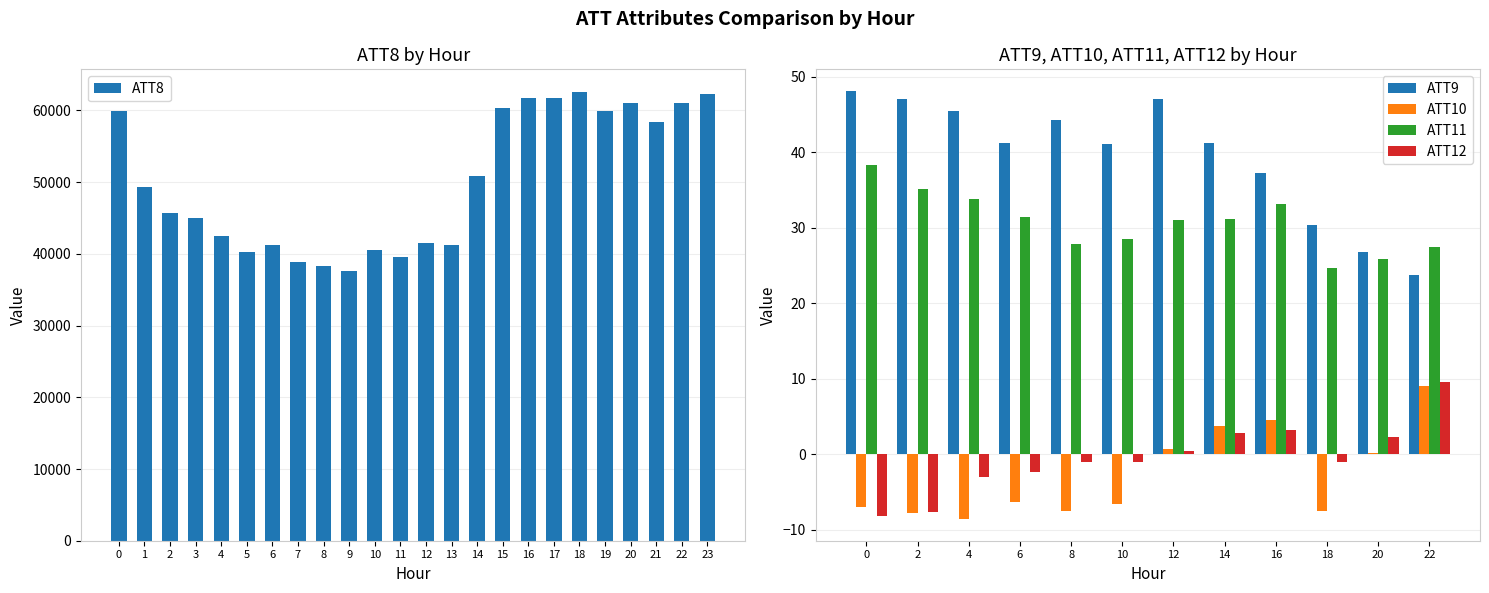

What is the sum of all ATT8 values?

1201300